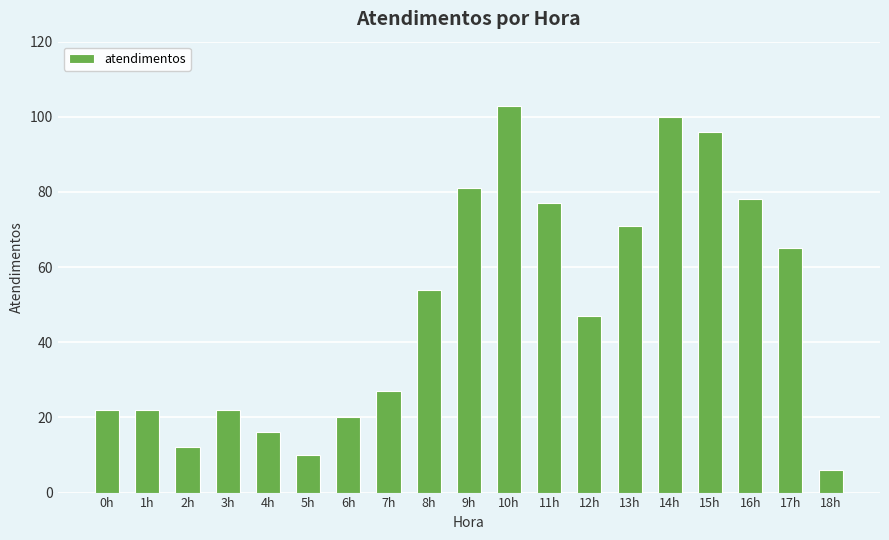

The chart shows a value of 22 at 0h. True or false?

True